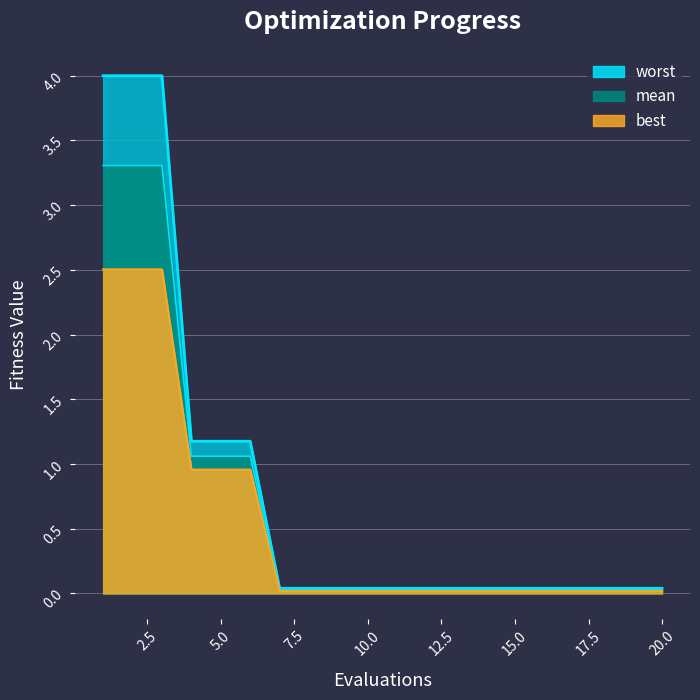

True or false: worst and mean cross at least once.

False